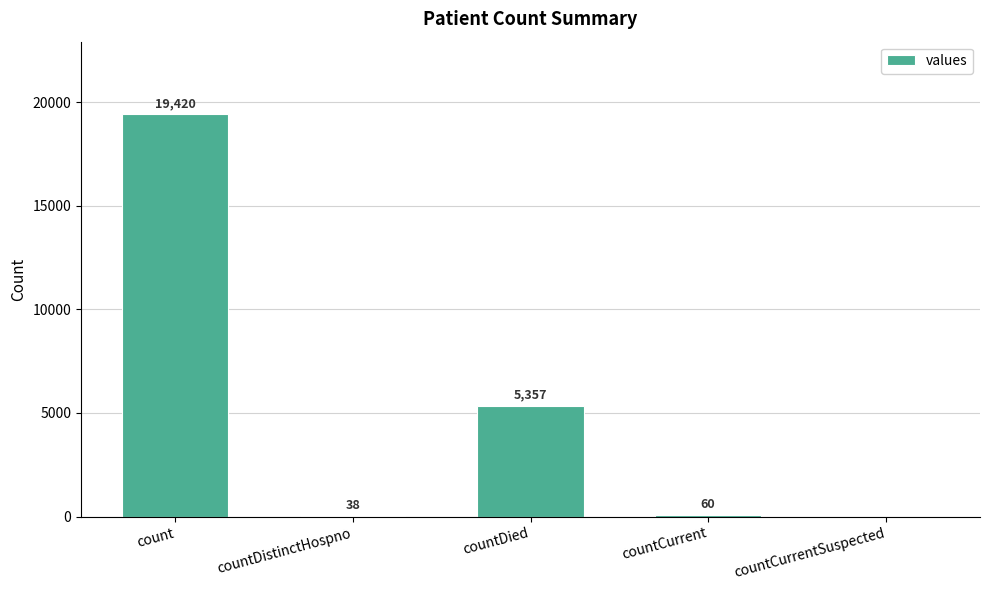

Which has a higher value, countDied or countCurrent?

countDied